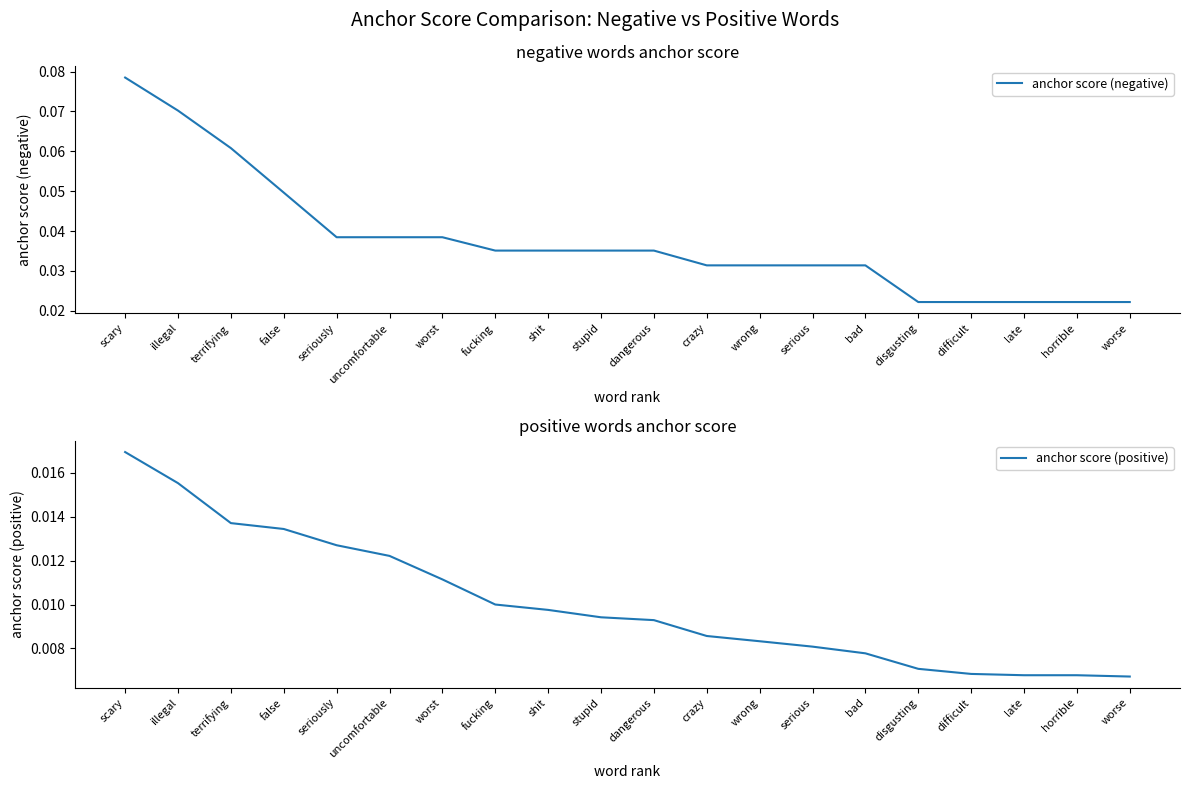

How many anchor score (positive) values are between 0 and 1?

20